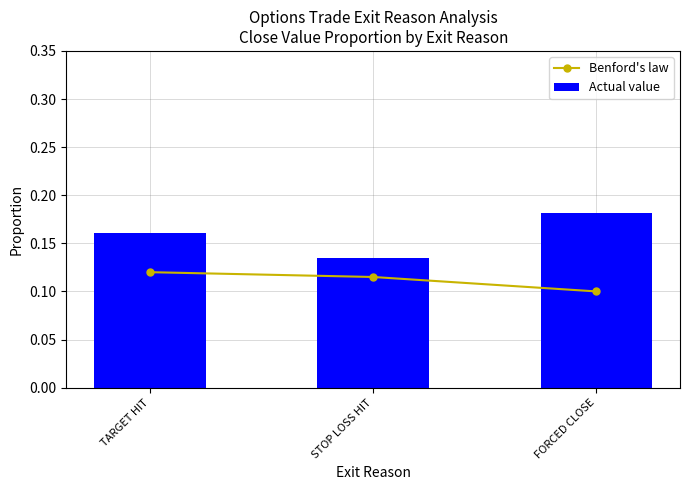

Reading left to right, extract all data points from this chart.

Benford's law: TARGET HIT=0.1	STOP LOSS HIT=0.1	FORCED CLOSE=0.1
Actual value: TARGET HIT=0.2	STOP LOSS HIT=0.1	FORCED CLOSE=0.2